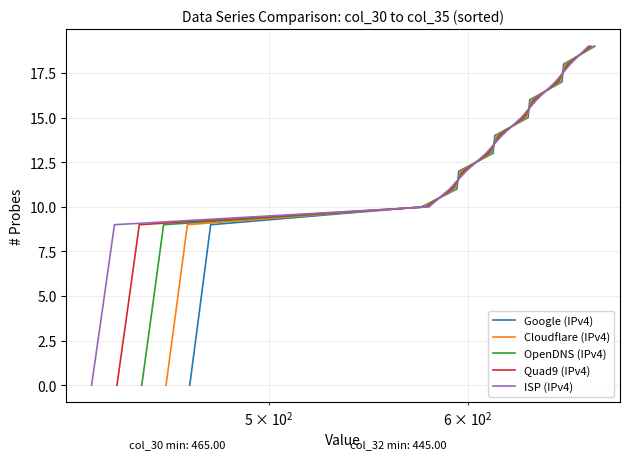

Which series has the largest total across all categories?

Google (IPv4)